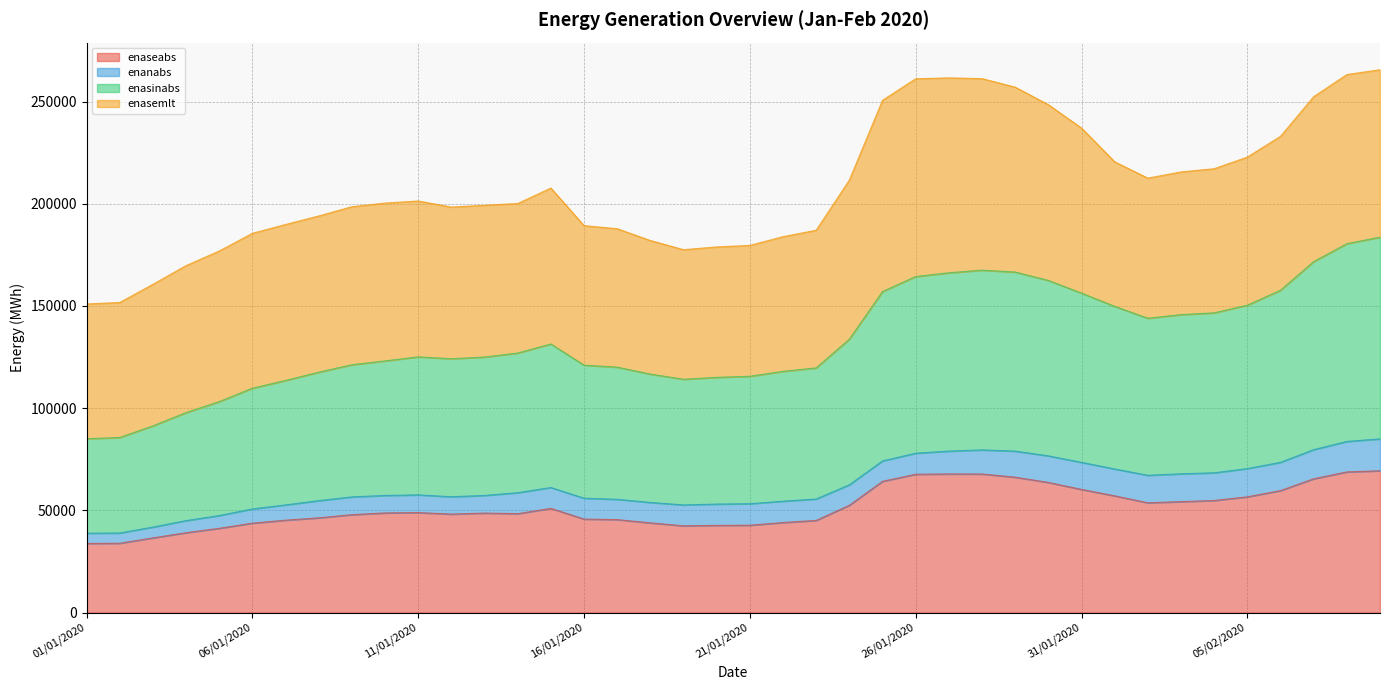

What is the minimum value for enaseabs?

33775.1